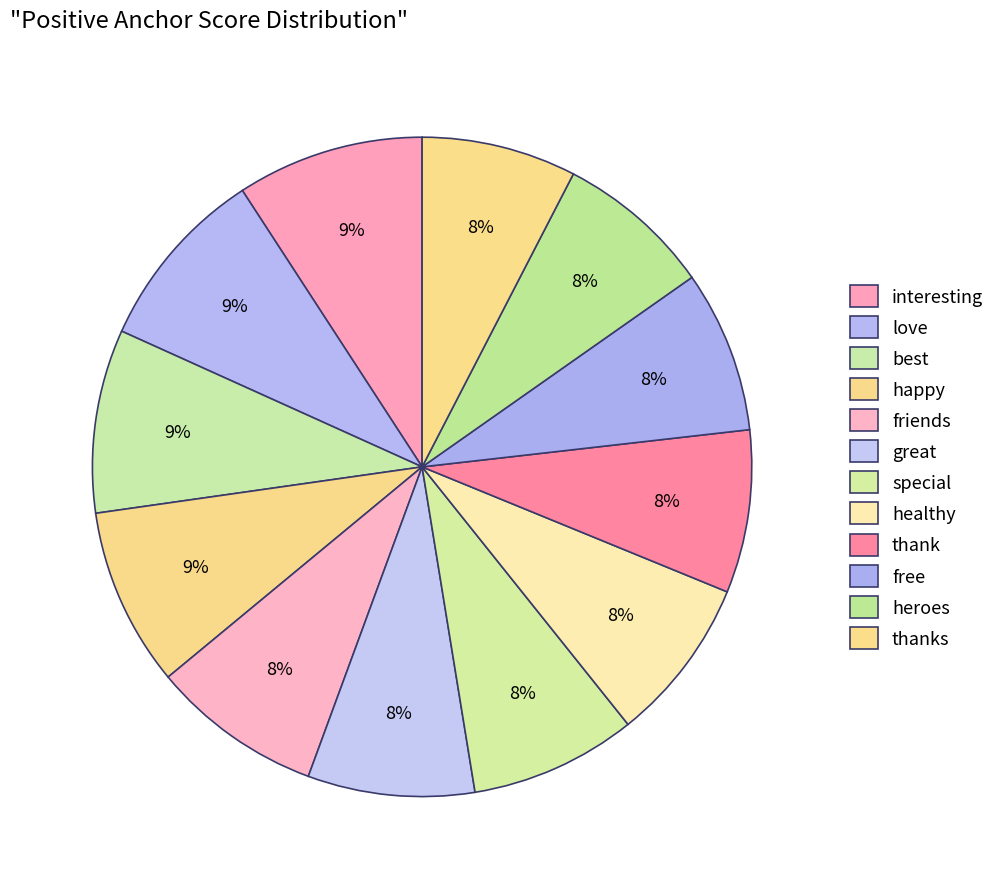

How many segments does this pie chart have?

12